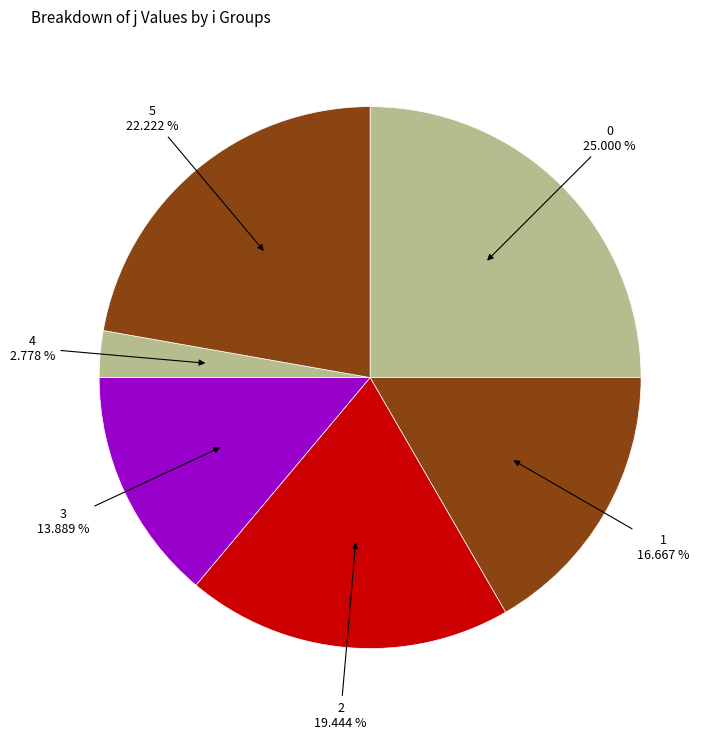

How many segments does this pie chart have?

6